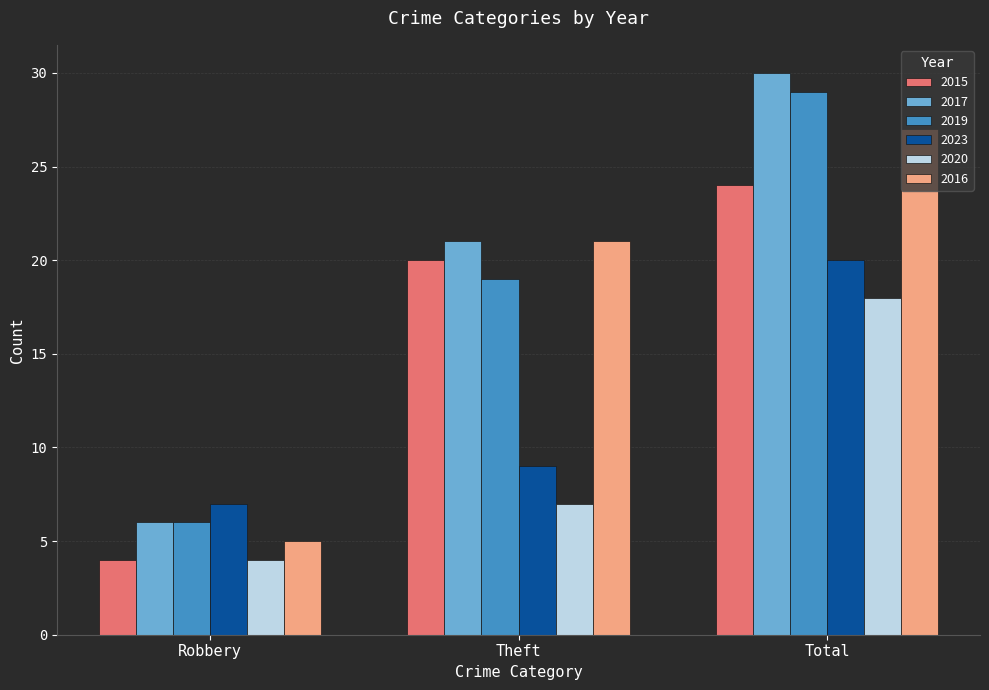

Which label corresponds to the largest value in the chart?

Total